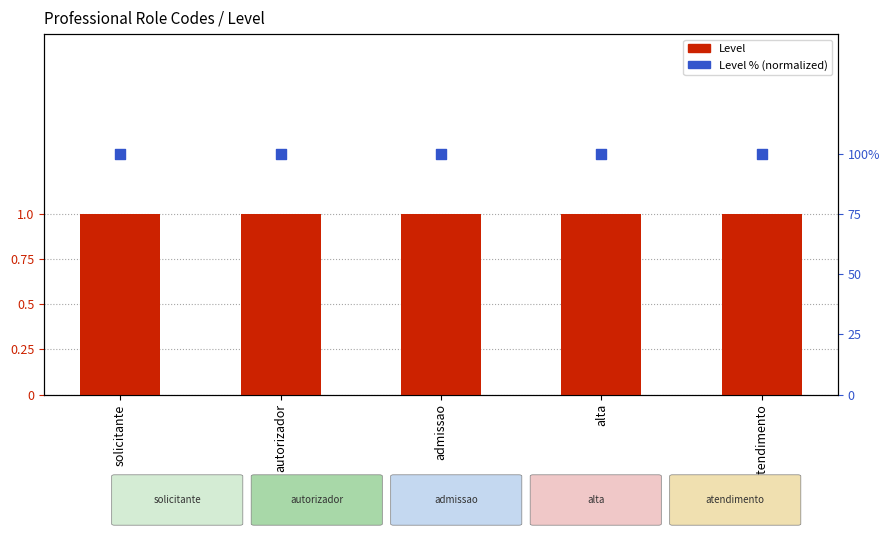

Is the value of Level at atendimento greater than the value of Level % (normalized) at solicitante?

No